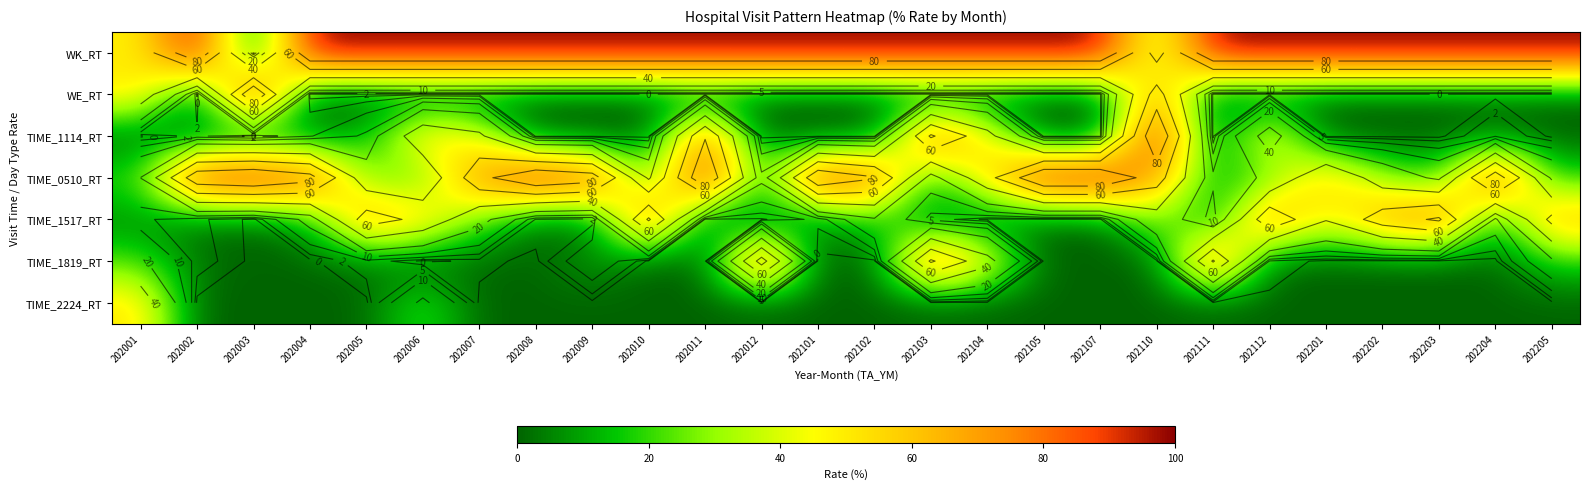

What is the total value across all series at 202203?

200.0